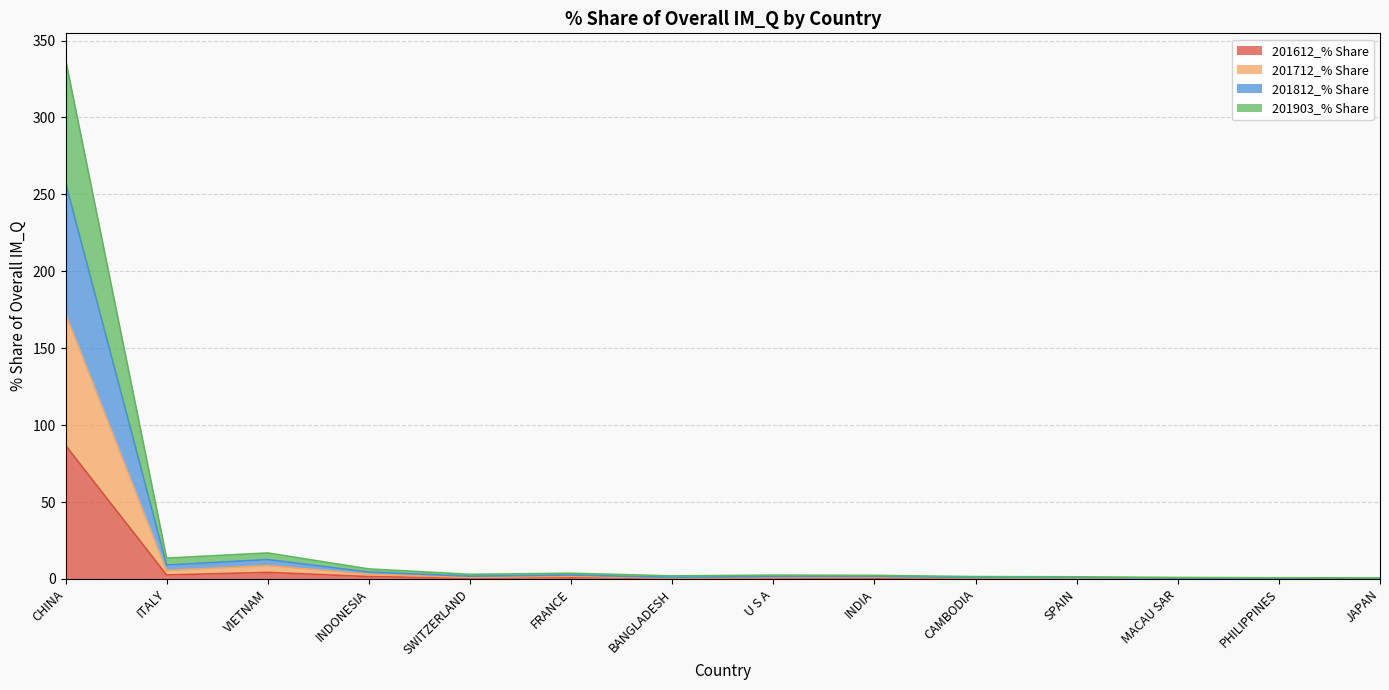

List the series in order of their overall mean, highest first.

201812_% Share, 201903_% Share, 201712_% Share, 201612_% Share